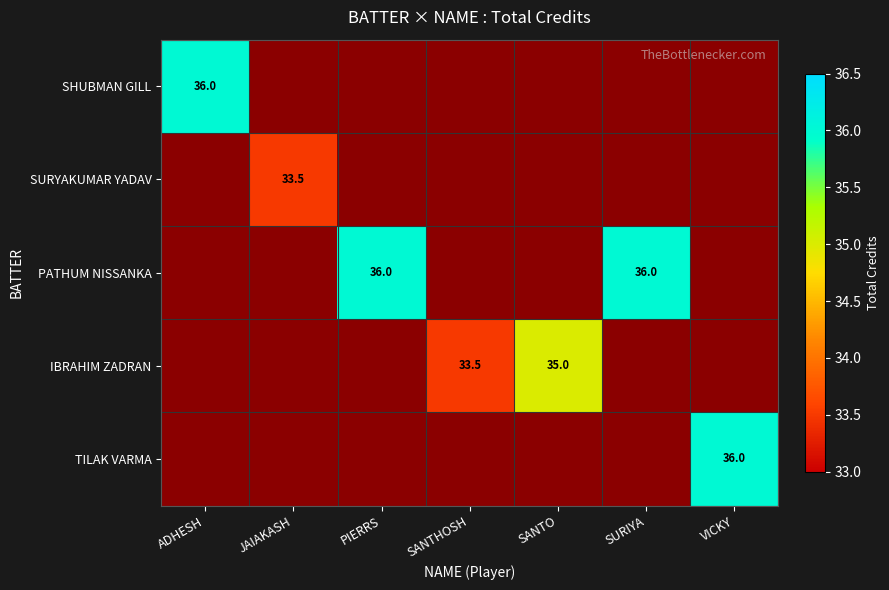

True or false: SURYAKUMAR YADAV has a value of 12.0 at SANTO.

False